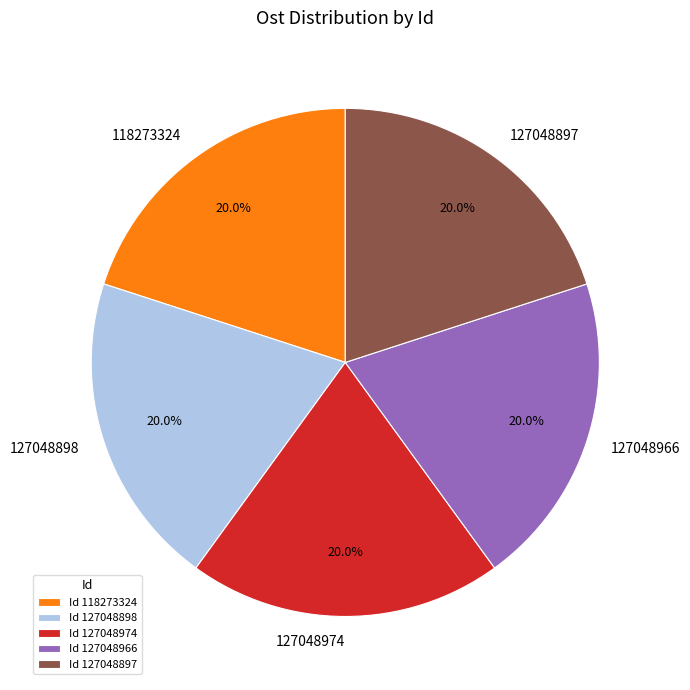

Is there any slice that represents more than half of the pie?

No